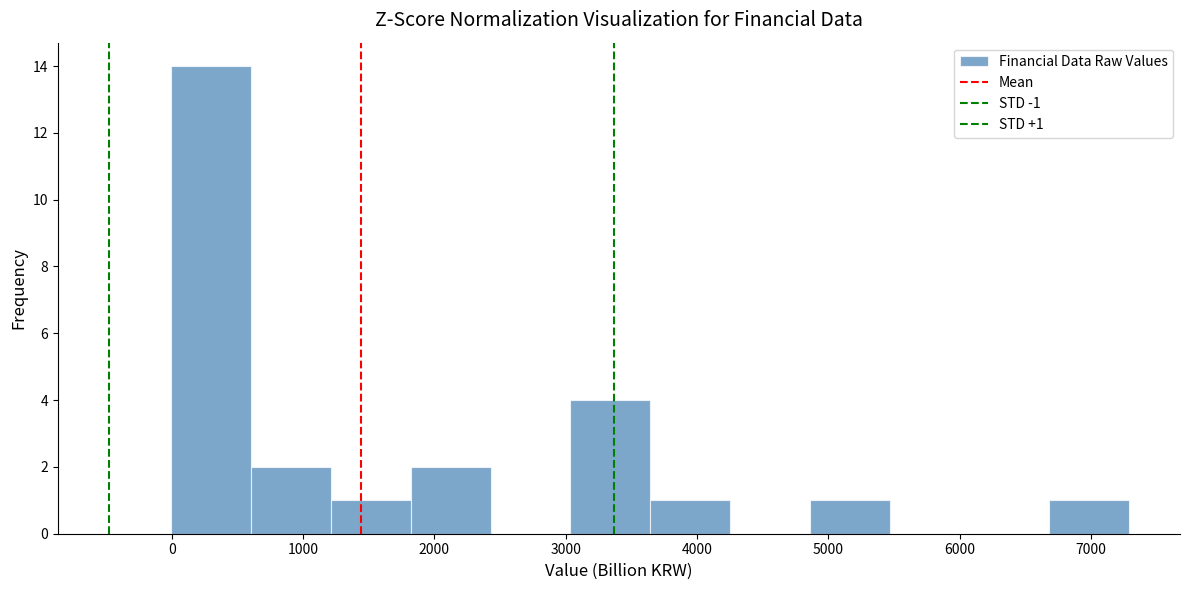

Which range on the x-axis has the tallest bar?

0 to 600